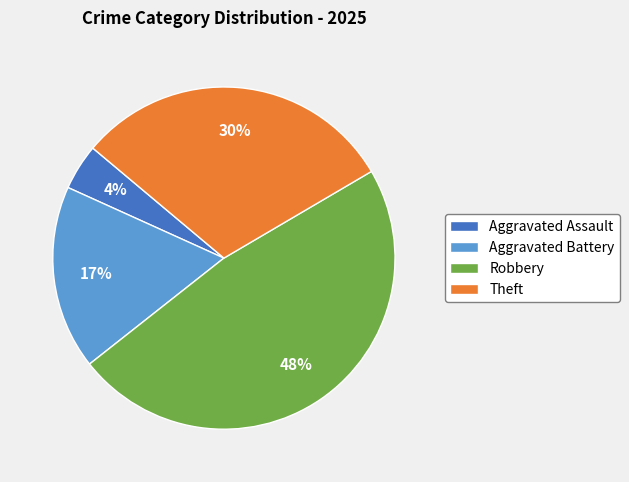

The Aggravated Assault slice represents 4% of the pie. True or false?

True